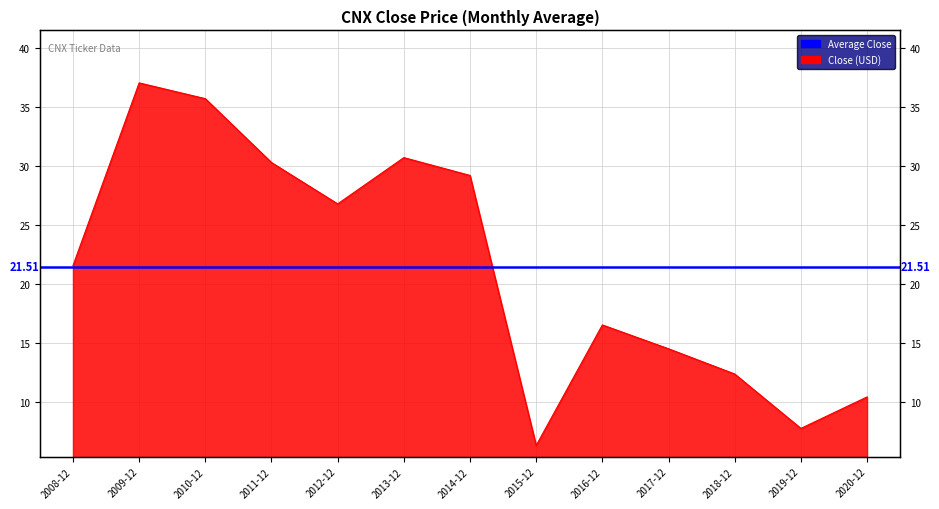

Where is the data nearest to the value 21?

2008-12